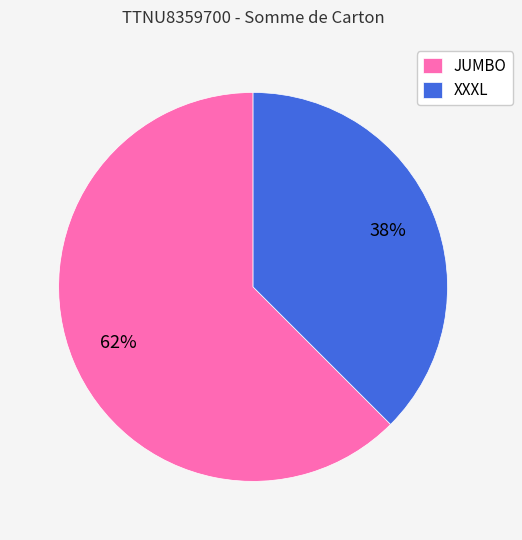

Rank the categories by value from lowest to highest.

XXXL, JUMBO